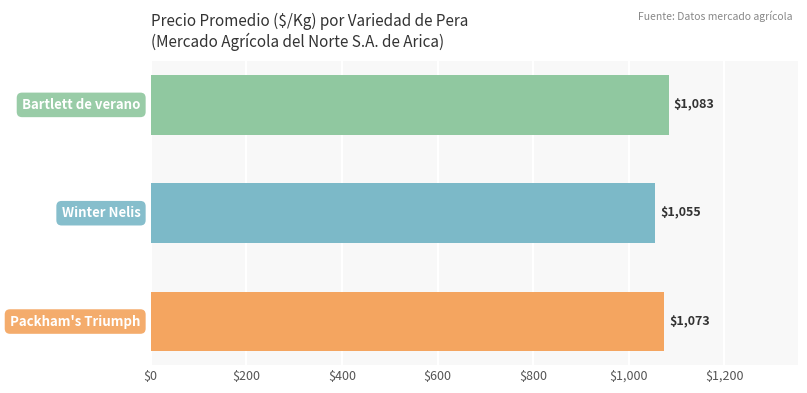

How many data points does each series have?

3